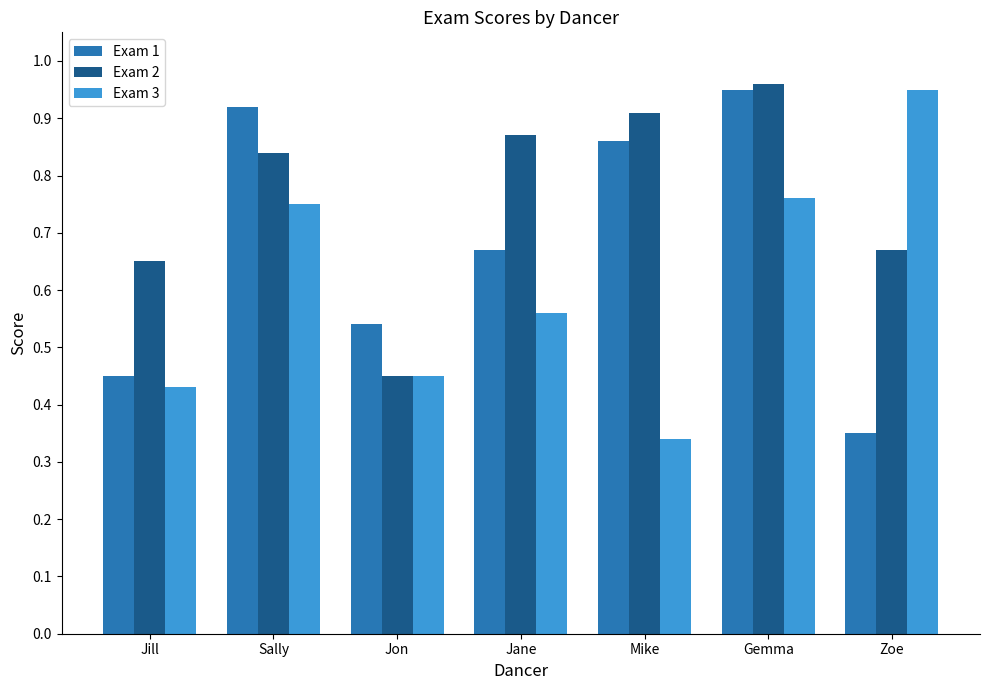

What is the total value across all series at Jill?

1.5